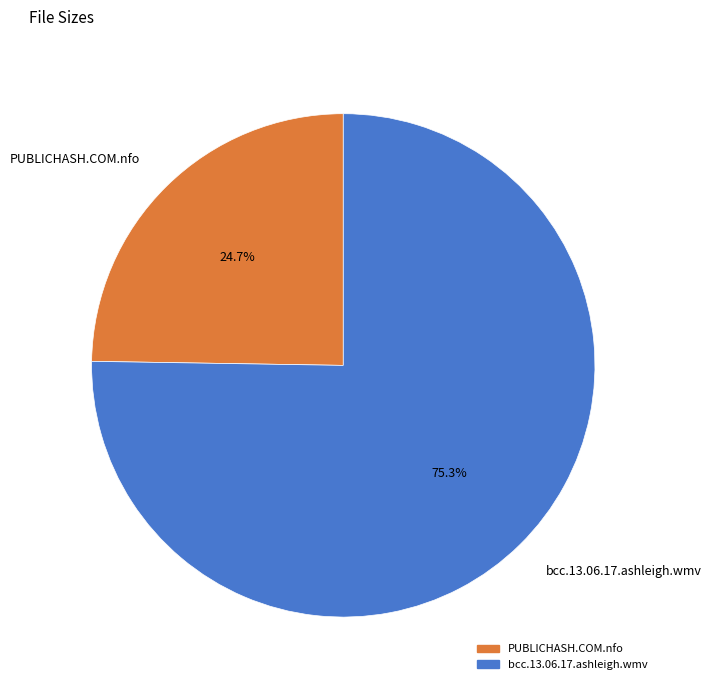

True or false: bcc.13.06.17.ashleigh.wmv accounts for 75% of the total.

True